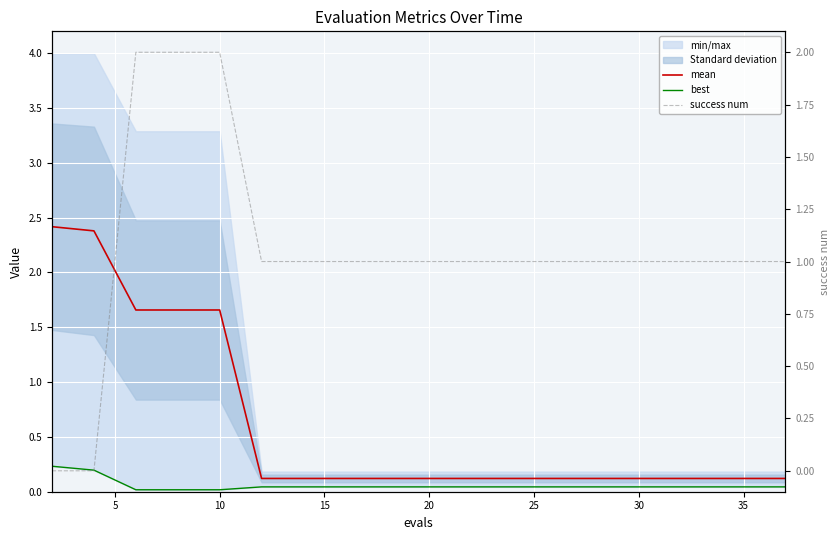

At which category is the sum across all series the highest?

10